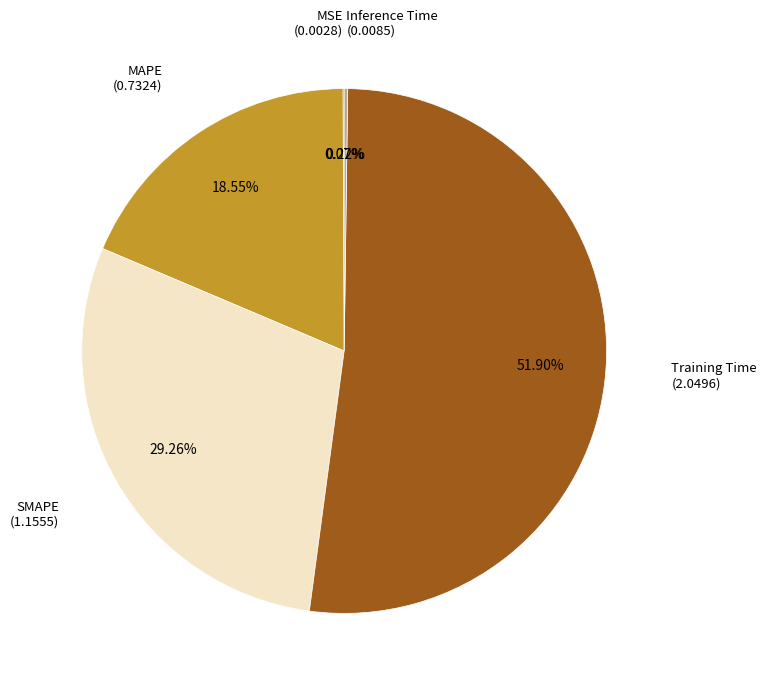

Is there any slice that represents more than half of the pie?

Yes